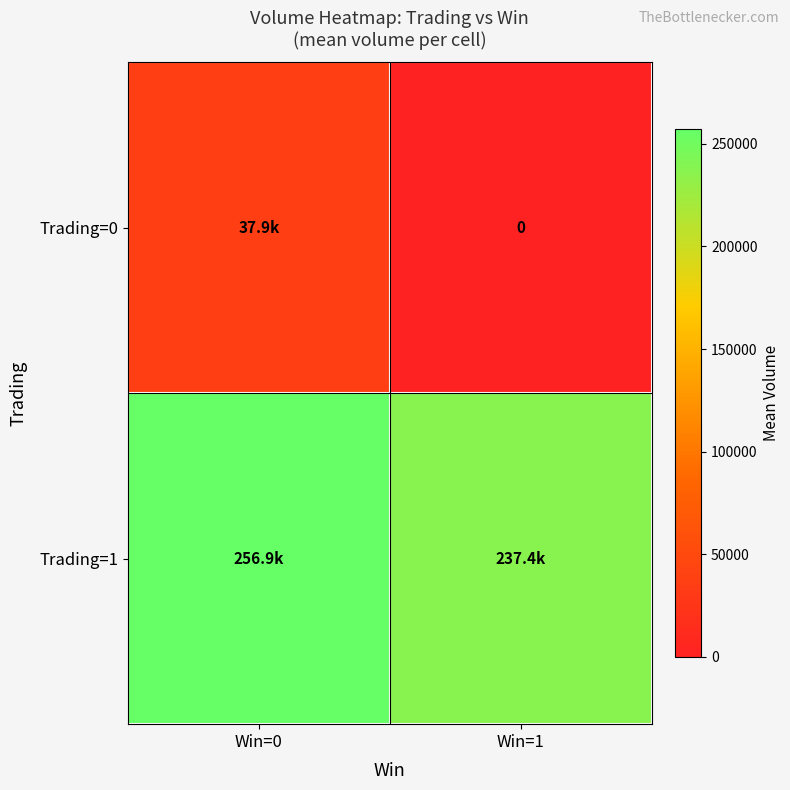

Which series has the largest range (max minus min)?

Trading=0